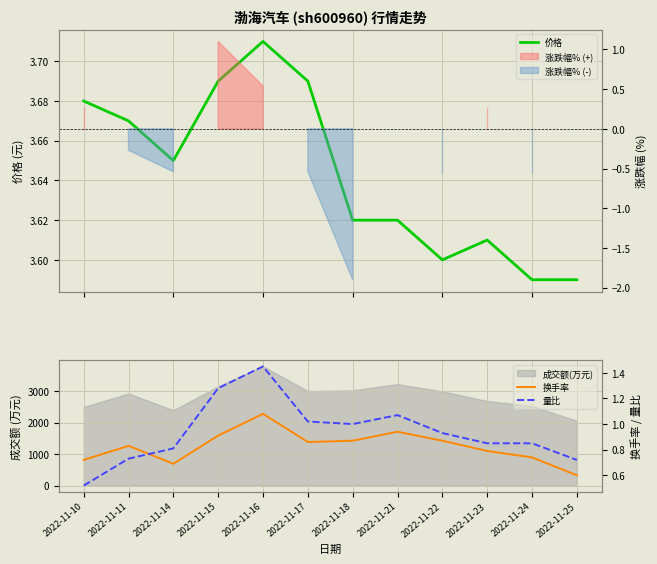

True or false: 换手率 has a value of 1.5 at 2022-11-17.

False